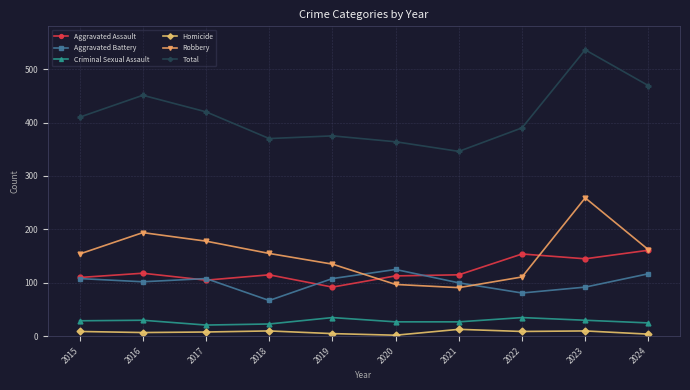

Which series has the largest range (max minus min)?

Total